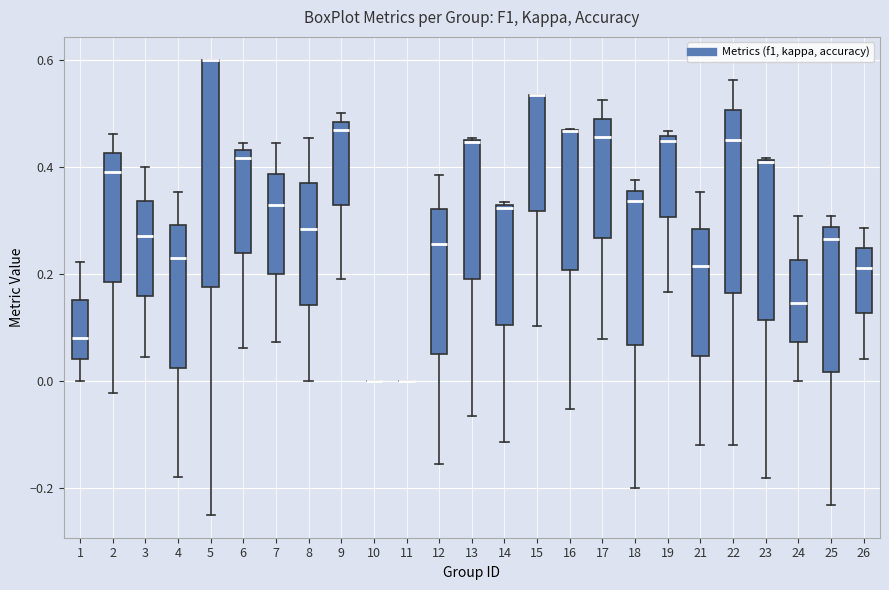

Reading left to right, transcribe this box plot: for each box, give where its median line is, the range the box spans, and where its two whiskers end, as read against the y-axis. The values are not printed on the chart, so give them approximately, as read against the axis.

1: median 0.08, box 0.04 to 0.16, whiskers 0.00 to 0.22
2: median 0.40, box 0.18 to 0.42, whiskers -0.02 to 0.46
3: median 0.28, box 0.16 to 0.34, whiskers 0.04 to 0.40
4: median 0.24, box 0.02 to 0.30, whiskers -0.18 to 0.36
5: median 0.60 (drawn on the box's upper edge), box 0.18 to 0.60, whiskers -0.24 to 0.60
6: median 0.42, box 0.24 to 0.44, whiskers 0.06 to 0.44 (just above the box's upper edge)
7: median 0.32, box 0.20 to 0.38, whiskers 0.08 to 0.44
8: median 0.28, box 0.14 to 0.36, whiskers 0.00 to 0.46
9: median 0.46, box 0.32 to 0.48, whiskers 0.18 to 0.50
10: box collapsed to a line at 0.00, whiskers 0.00 to 0.00
11: box collapsed to a line at 0.00, whiskers 0.00 to 0.00
12: median 0.26, box 0.06 to 0.32, whiskers -0.16 to 0.38
13: median 0.44, box 0.20 to 0.46, whiskers -0.06 to 0.46
14: median 0.32, box 0.10 to 0.32, whiskers -0.12 to 0.34
15: median 0.54 (drawn on the box's upper edge), box 0.32 to 0.54, whiskers 0.10 to 0.54
16: median 0.46 (drawn on the box's upper edge), box 0.20 to 0.46, whiskers -0.06 to 0.48
17: median 0.46, box 0.26 to 0.48, whiskers 0.08 to 0.52
18: median 0.34, box 0.06 to 0.36, whiskers -0.20 to 0.38
19: median 0.44, box 0.30 to 0.46, whiskers 0.16 to 0.46 (just above the box's upper edge)
21: median 0.22, box 0.04 to 0.28, whiskers -0.12 to 0.36
22: median 0.46, box 0.16 to 0.50, whiskers -0.12 to 0.56
23: median 0.40 (drawn on the box's upper edge), box 0.12 to 0.42, whiskers -0.18 to 0.42
24: median 0.14, box 0.08 to 0.22, whiskers 0.00 to 0.30
25: median 0.26, box 0.02 to 0.28, whiskers -0.24 to 0.30
26: median 0.22, box 0.12 to 0.24, whiskers 0.04 to 0.28